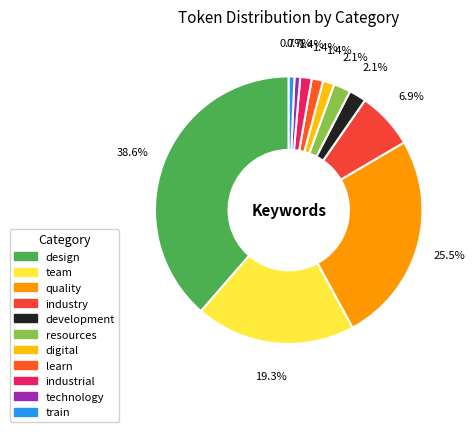

To the nearest percent, what percentage of the pie is development?

2%